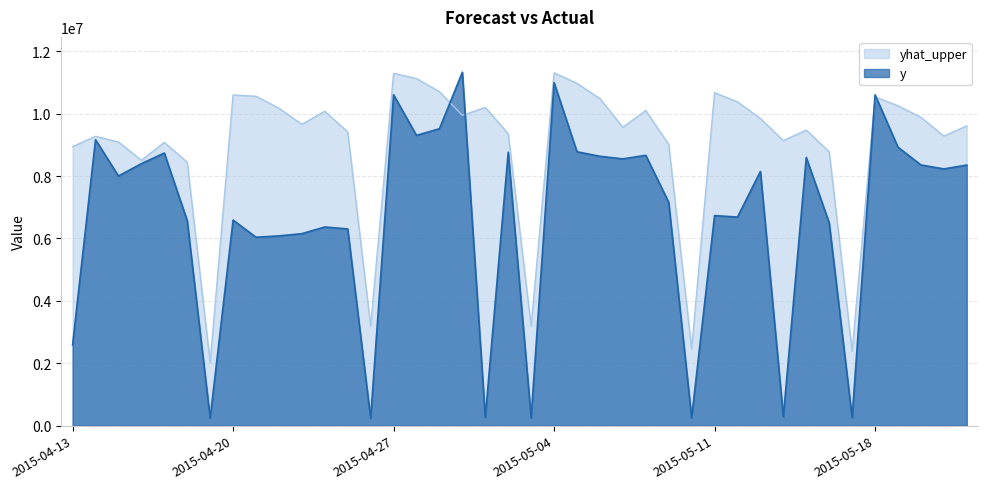

What is the value of the yhat_upper point at the 9th from the left?

10556648.0